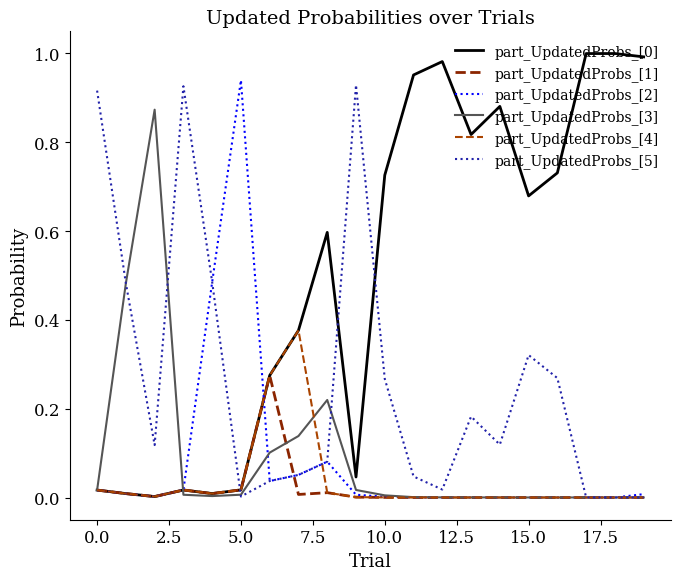

Does the chart display data point markers on the line(s)?

No